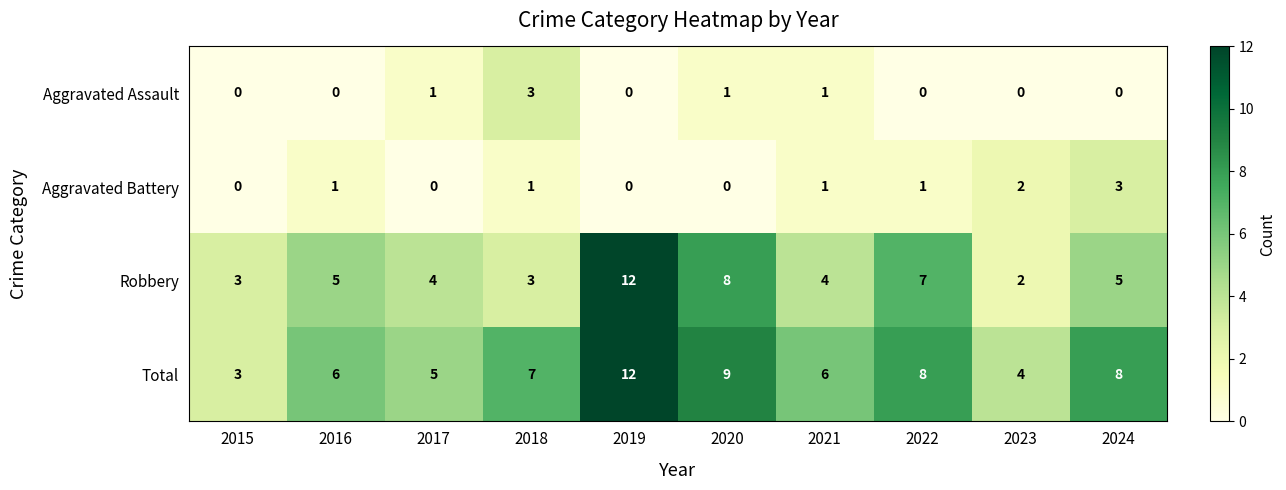

What is the difference between the maximum and minimum values in the Aggravated Battery series?

3